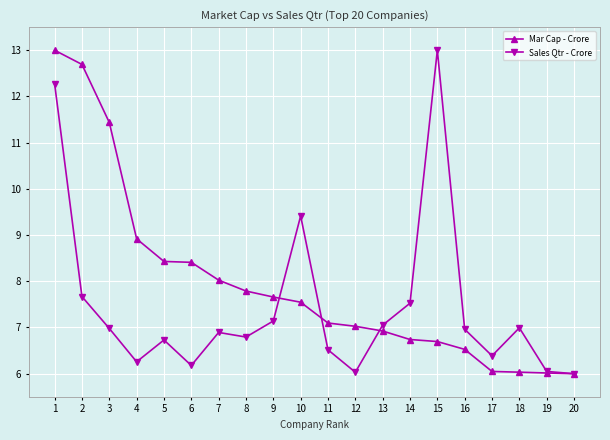

What is the value of the Sales Qtr - Crore point at the 8th from the left?

6.8